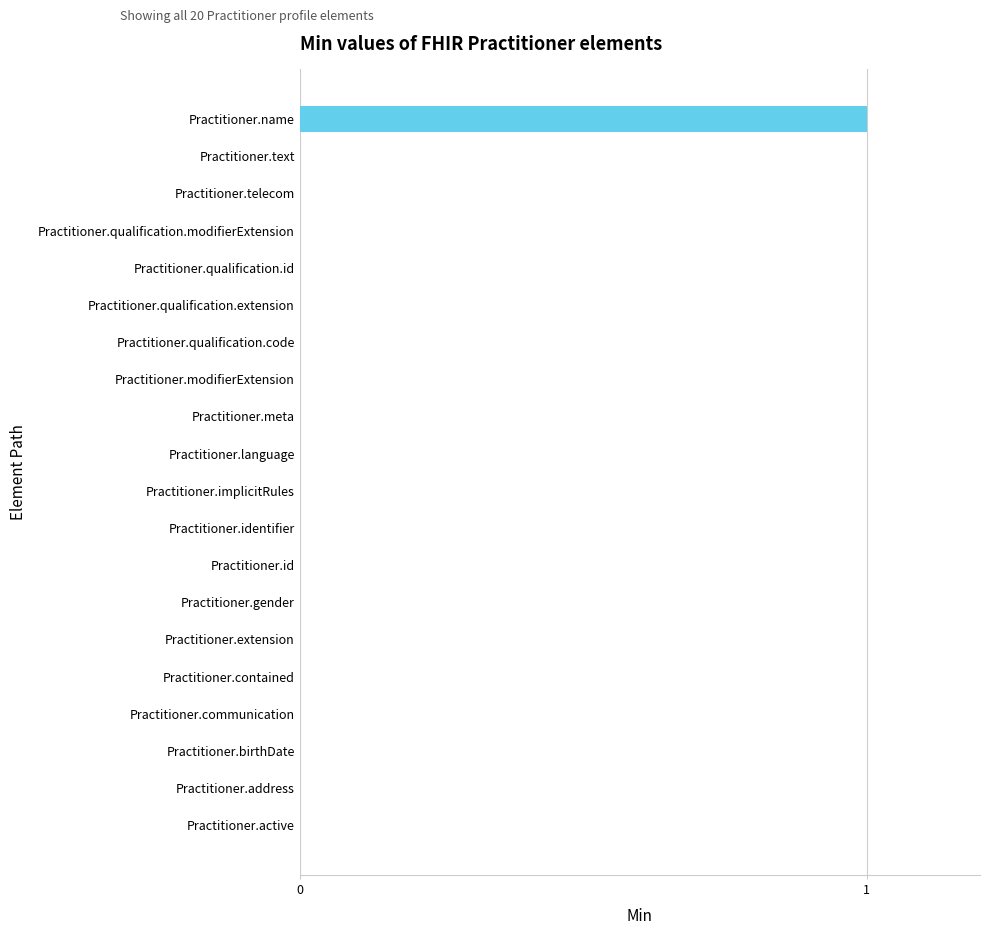

What is the sum of all values?

1